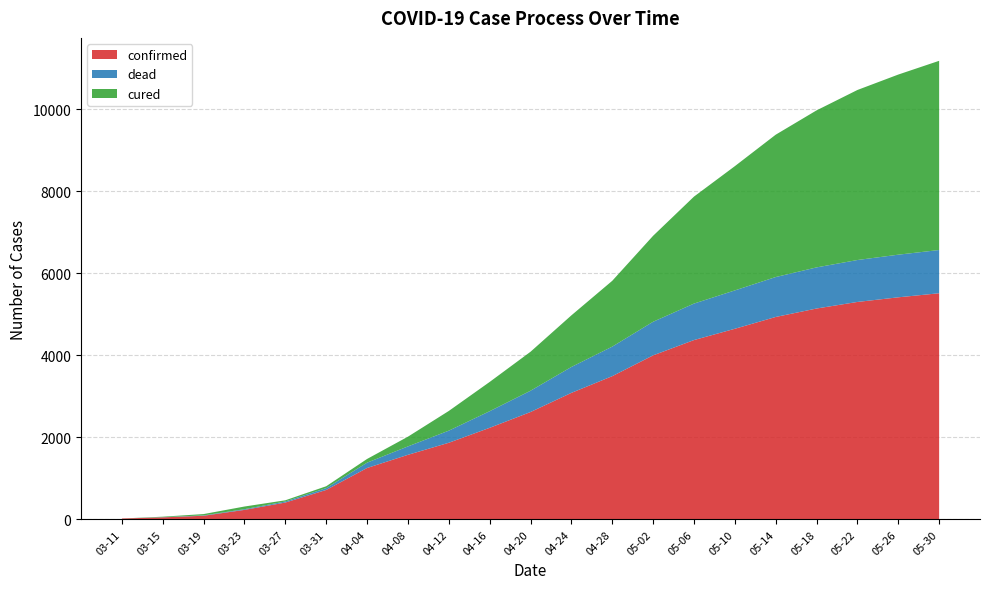

Reading left to right, what are all the values shown in this chart?

confirmed: 03-11=20	03-15=48	03-19=87	03-23=230	03-27=409	03-31=716	04-04=1251	04-08=1572	04-12=1866	04-16=2230	04-20=2615	04-24=3082	04-28=3489	05-02=3996	05-06=4369	05-10=4644	05-14=4932	05-18=5138	05-22=5298	05-26=5411	05-30=5510
cured: 03-11=0	03-15=12	03-19=32	03-23=65	03-27=29	03-31=46	04-04=90	04-08=237	04-12=480	04-16=713	04-20=950	04-24=1258	04-28=1604	05-02=2095	05-06=2607	05-10=3028	05-14=3469	05-18=3827	05-22=4144	05-26=4390	05-30=4611
dead: 03-11=0	03-15=4	03-19=9	03-23=17	03-27=26	03-31=44	04-04=130	04-08=205	04-12=295	04-16=405	04-20=519	04-24=631	04-28=720	05-02=819	05-06=889	05-10=935	05-14=973	05-18=1002	05-22=1022	05-26=1039	05-30=1054